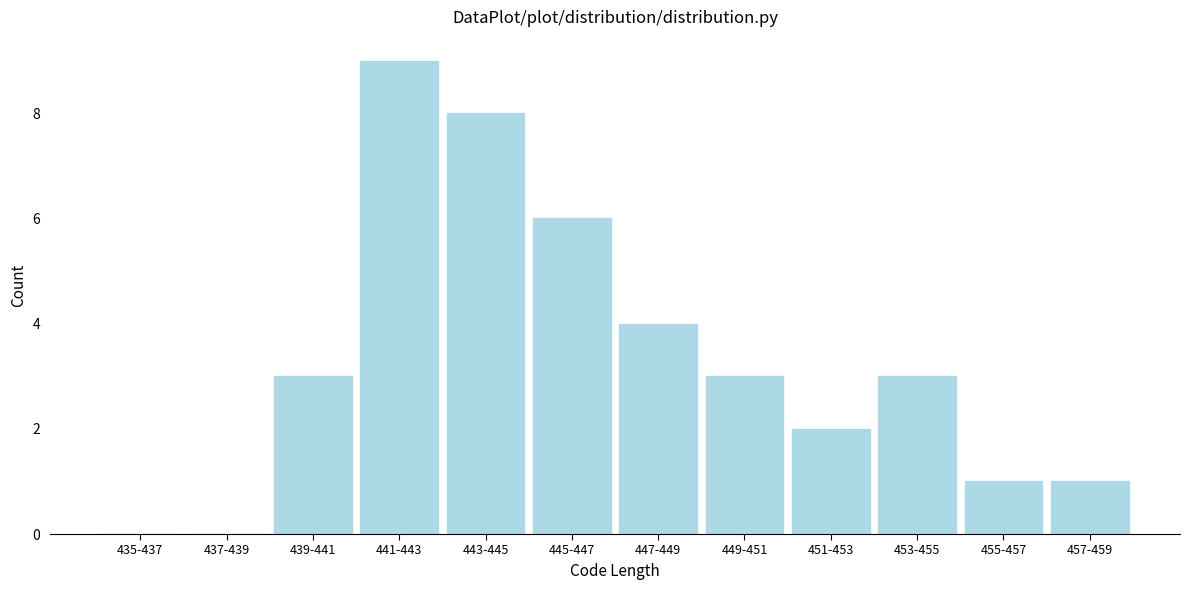

Reading left to right, extract all data points from this chart.

435-437=0	437-439=0	439-441=3	441-443=9	443-445=8	445-447=6	447-449=4	449-451=3	451-453=2	453-455=3	455-457=1	457-459=1